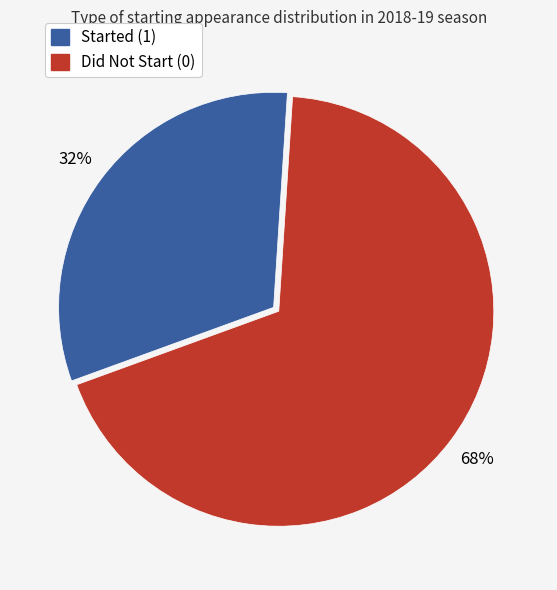

To the nearest percent, what is the average slice percentage?

50%